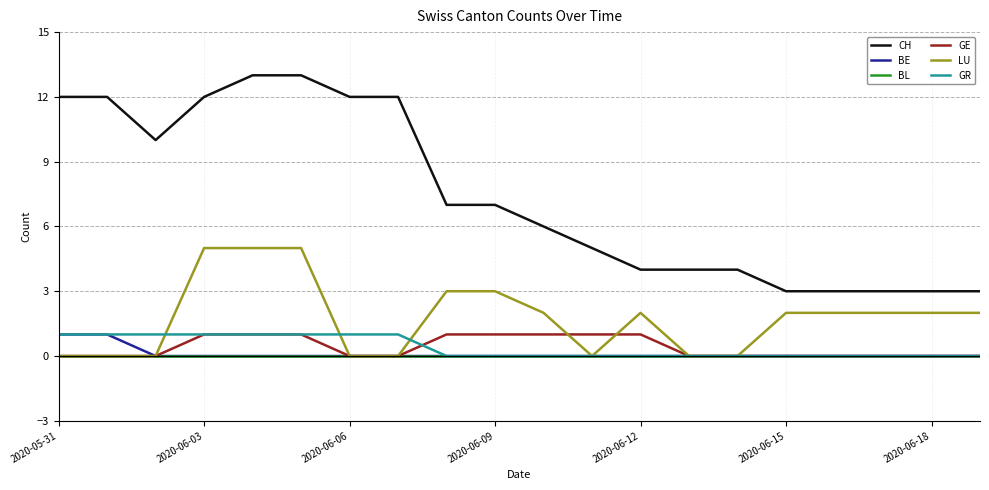

What is the greatest value displayed?

13